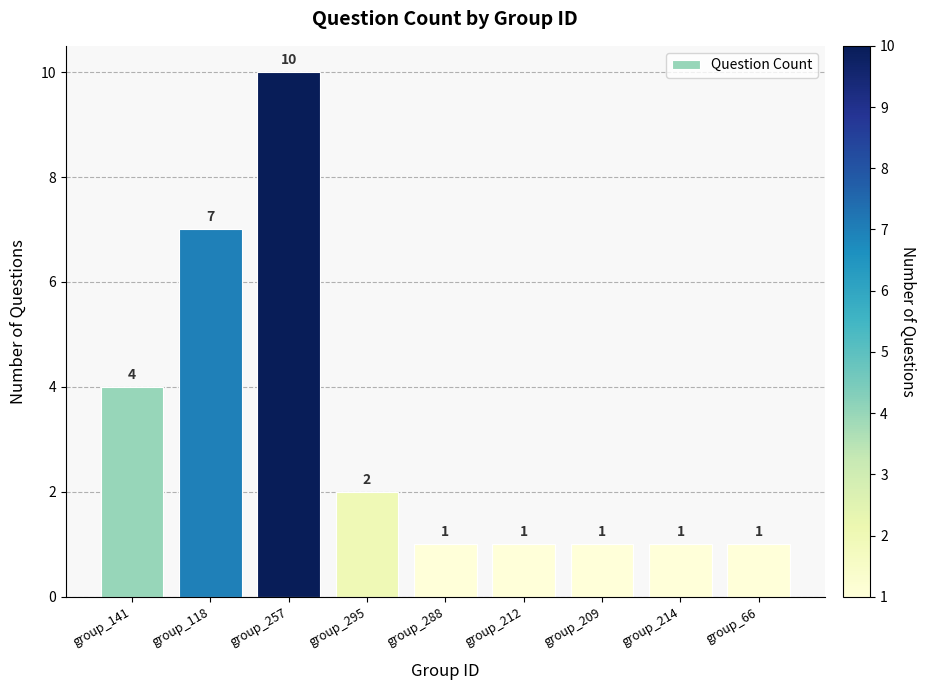

Reading left to right, transcribe all the data shown in this chart.

4	7	10	2	1	1	1	1	1